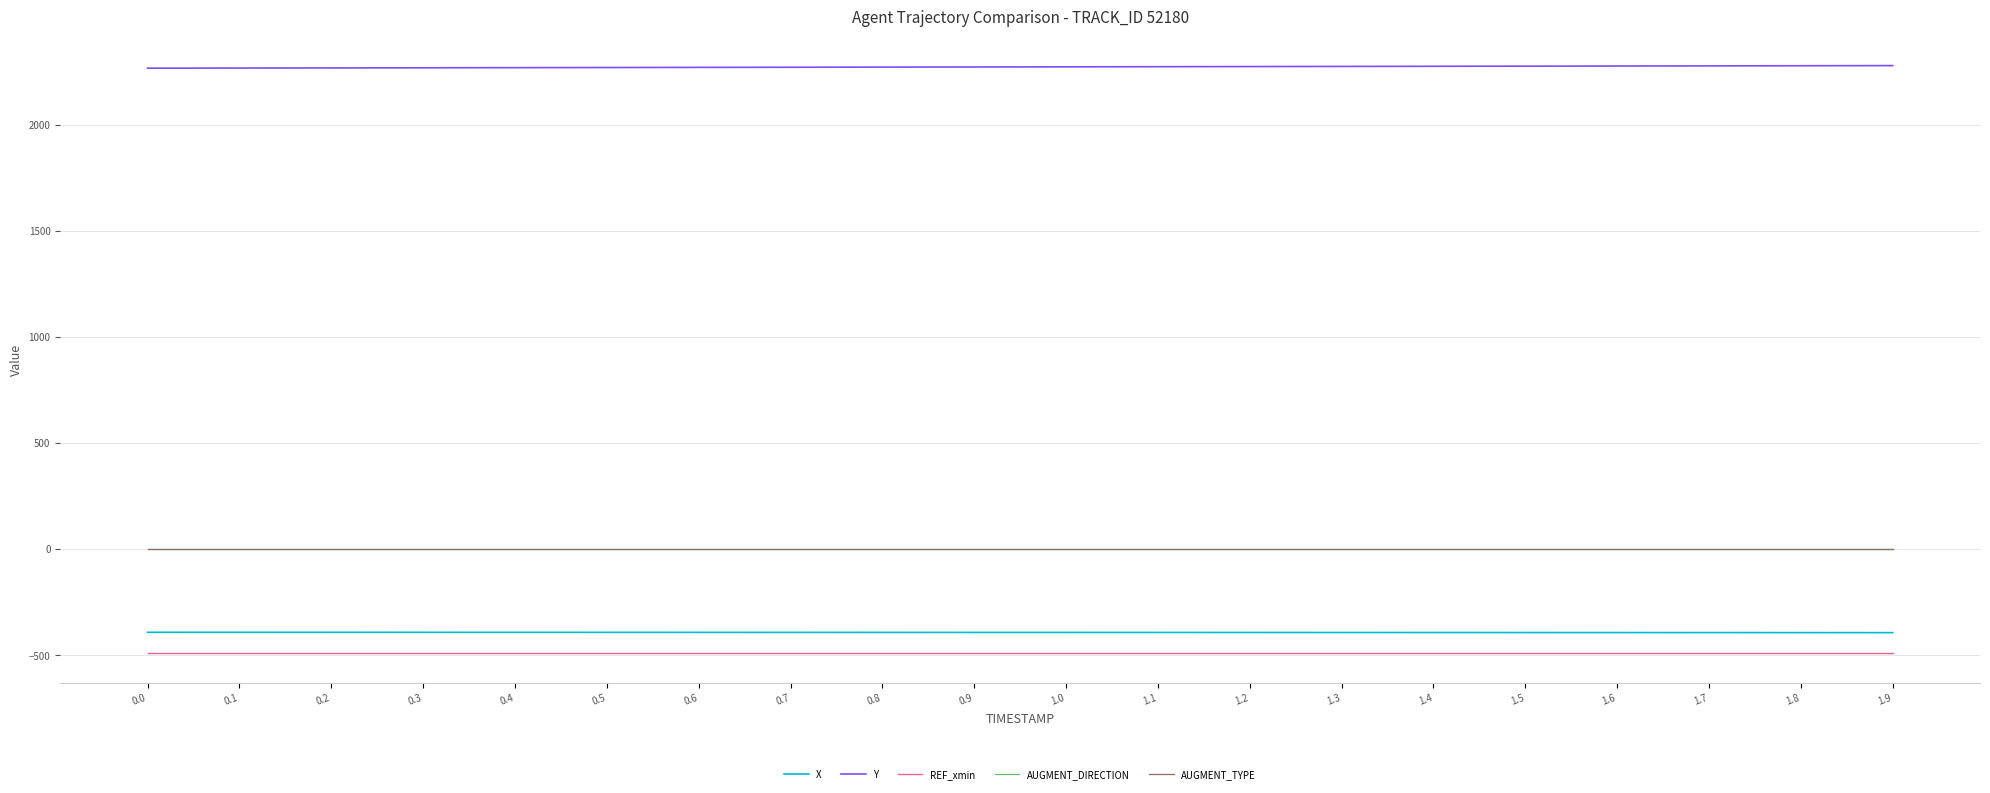

Is the value of REF_xmin at 0.4 greater than the value of Y at 0.6?

No